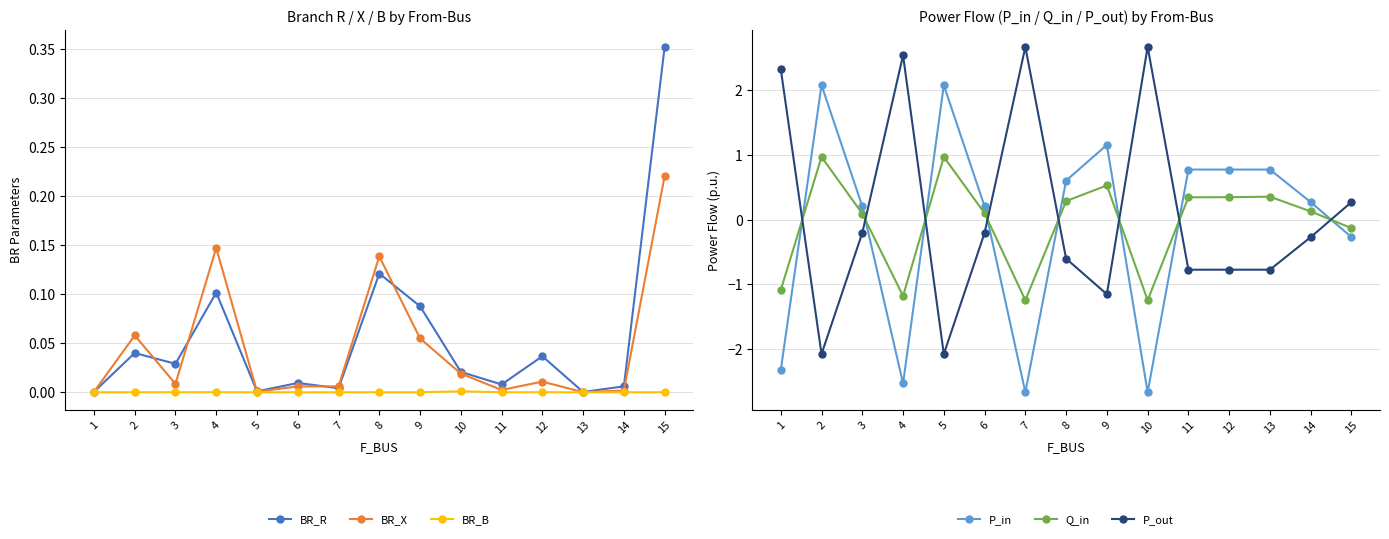

What are all the series names shown in the legend?

BR_R, BR_X, BR_B, P_in, Q_in, P_out